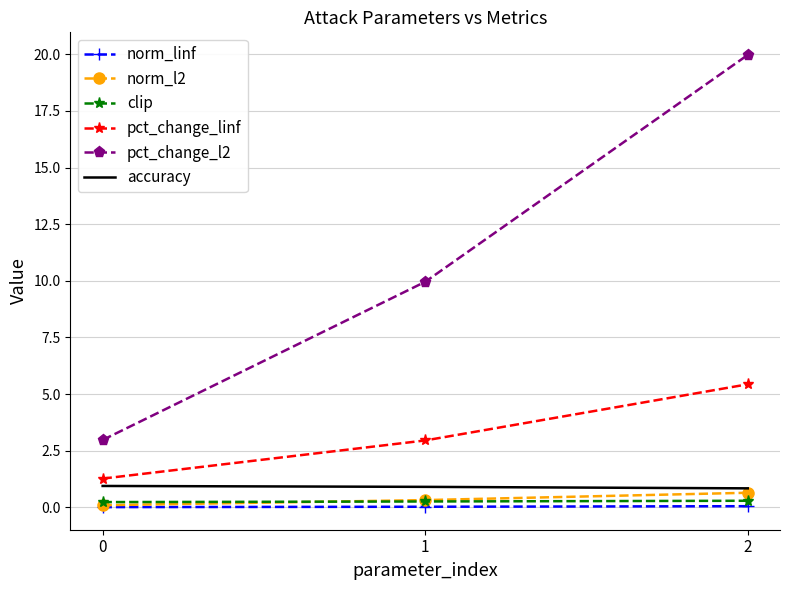

What is the total value across all series at 0?

5.5